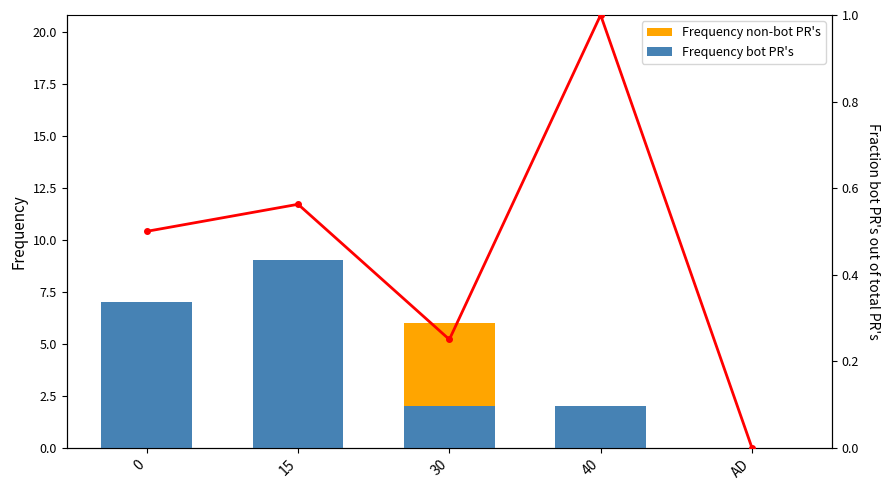

What is the label of the 4th bar from the left?

40